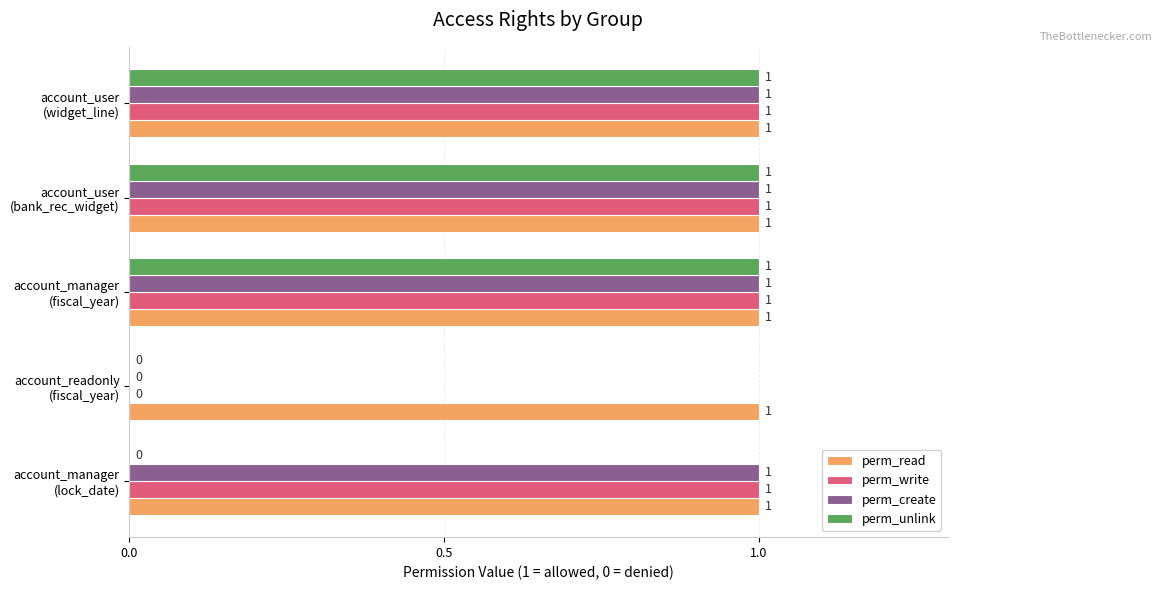

What is the sum of all perm_create values?

4